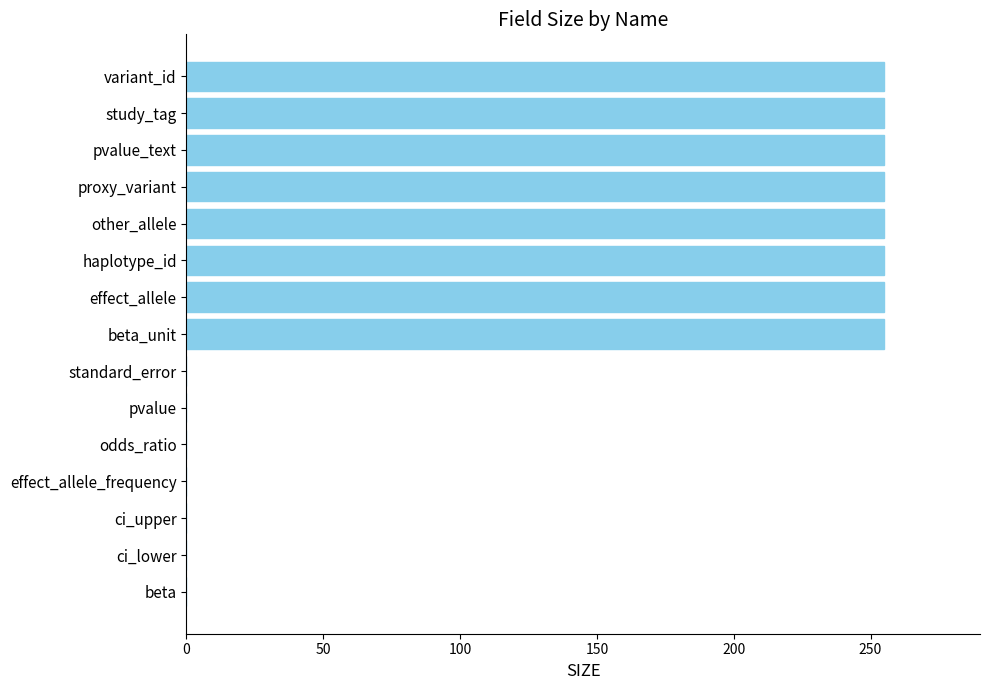

What is the average value?

136